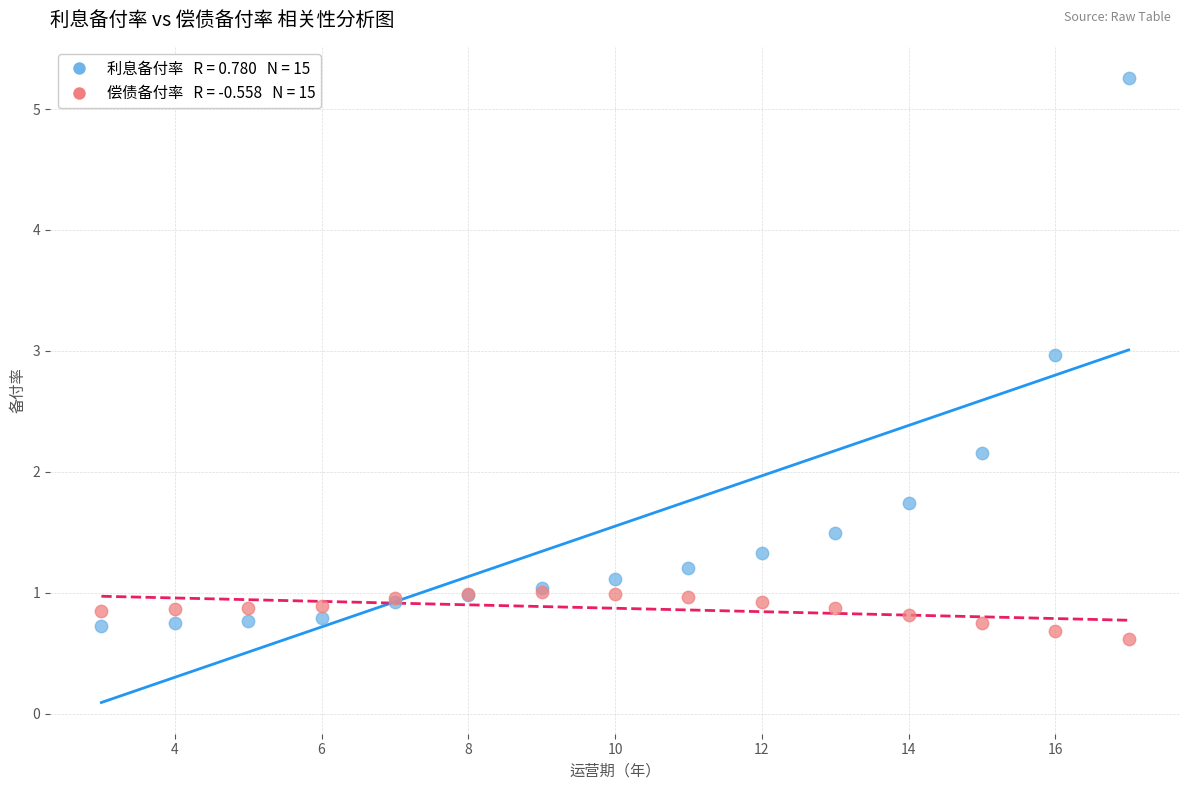

Across all series, what Y value is closest to 2?

2.2